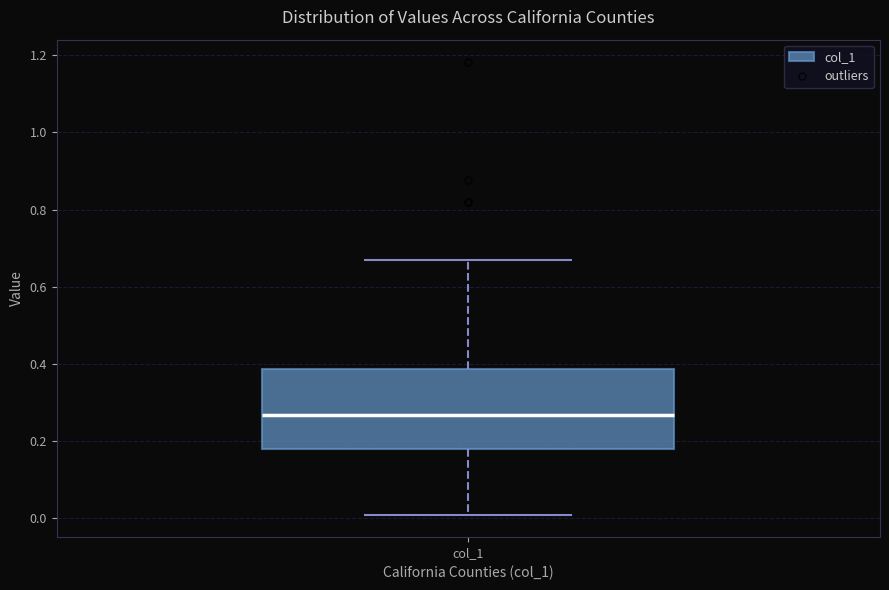

Transcribe this box plot: give where the median line is, the range the box spans, and where the two whiskers end, as read against the y-axis. The values are not printed on the chart, so give them approximately, as read against the axis.

median 0.26, box 0.18 to 0.38, whiskers 0.00 to 0.68